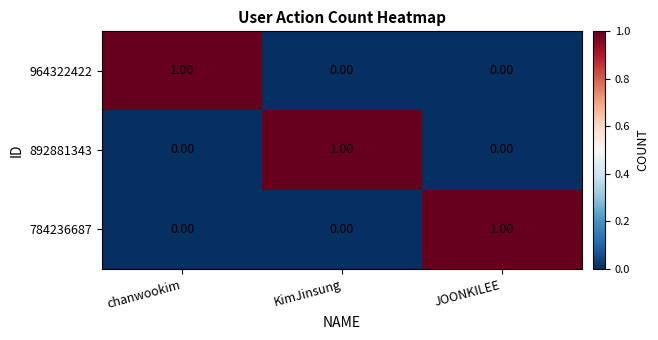

At which label does 964322422 reach its peak?

chanwookim